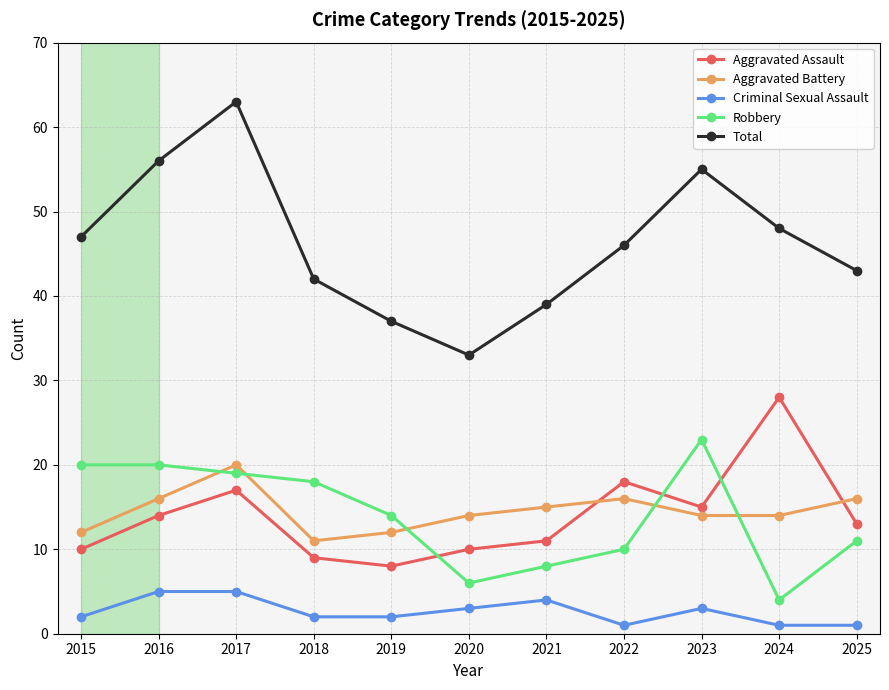

Which series changed the most between 2019 and 2020?

Robbery